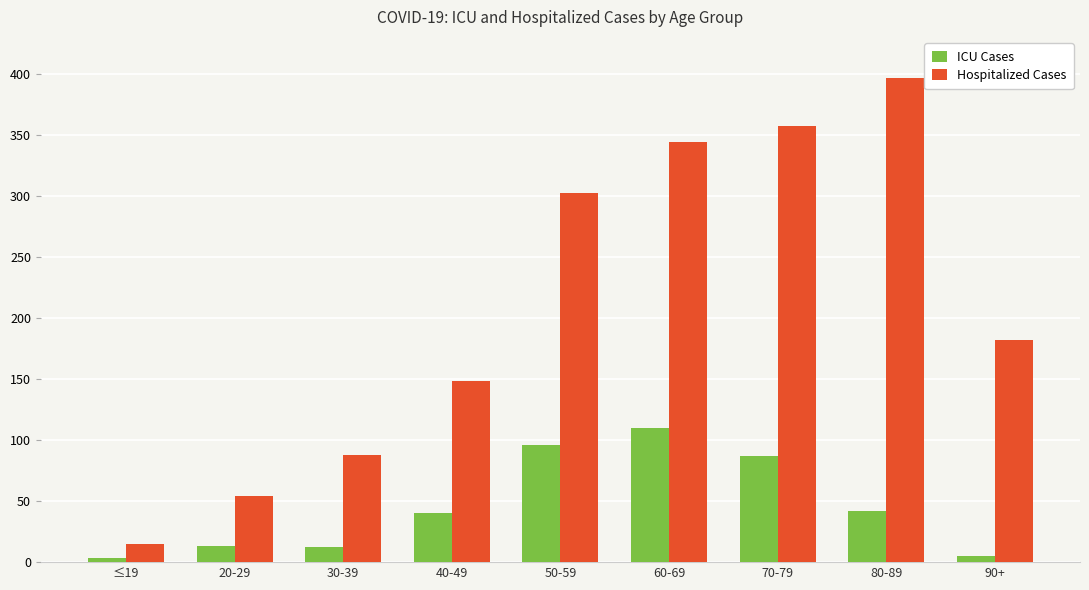

True or false: ICU Cases has a value of 110 at 60-69.

True